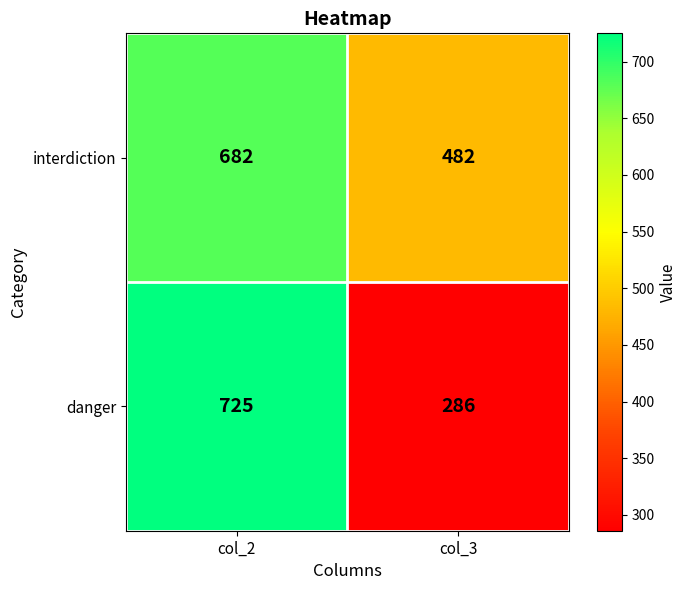

What is the maximum value for interdiction?

682